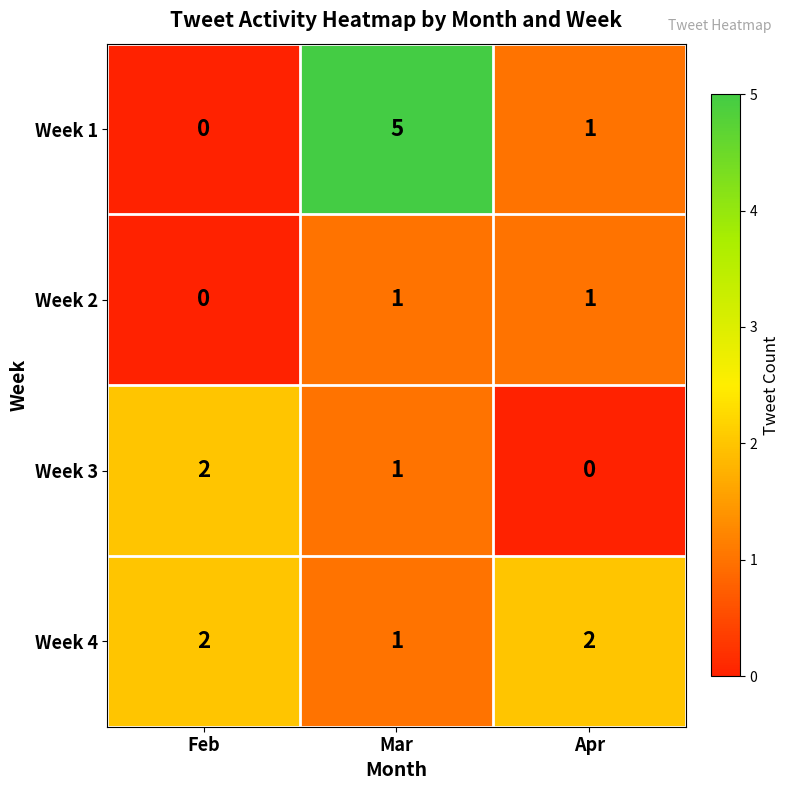

What is the difference between the maximum and second lowest values in the Week 1 series?

4